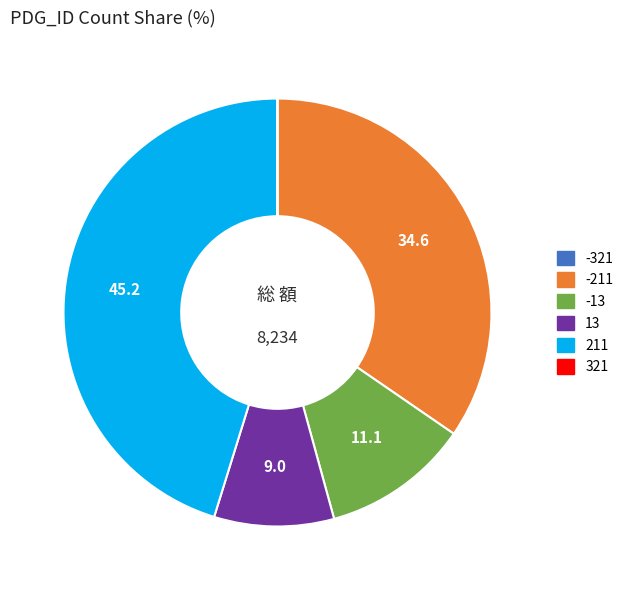

True or false: 13 accounts for 9% of the total.

True